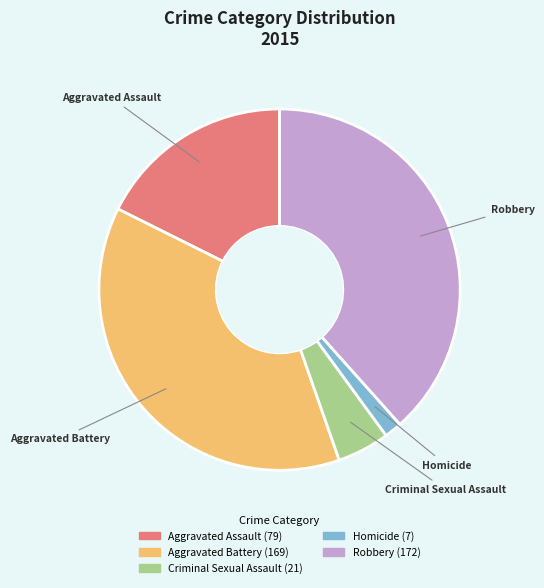

Count the number of slices in the pie.

5